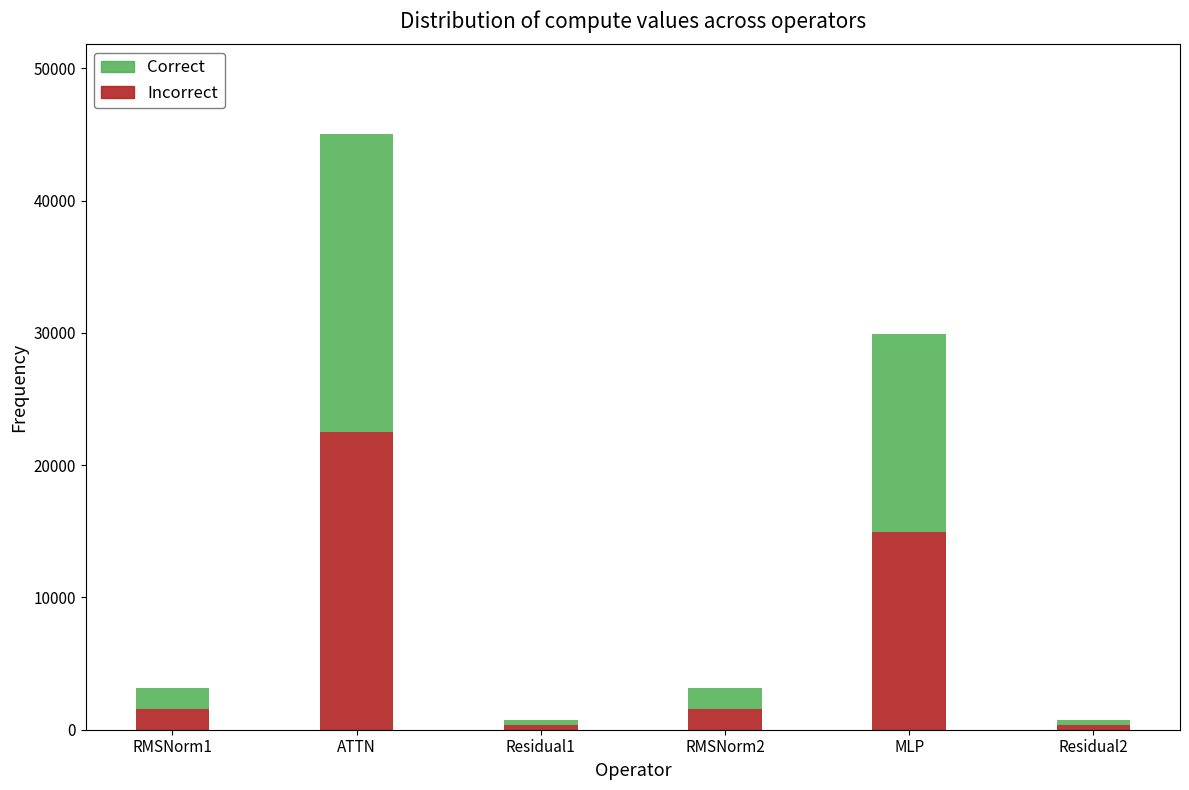

What is the sum of the Incorrect values at ATTN and RMSNorm1?

24118.5